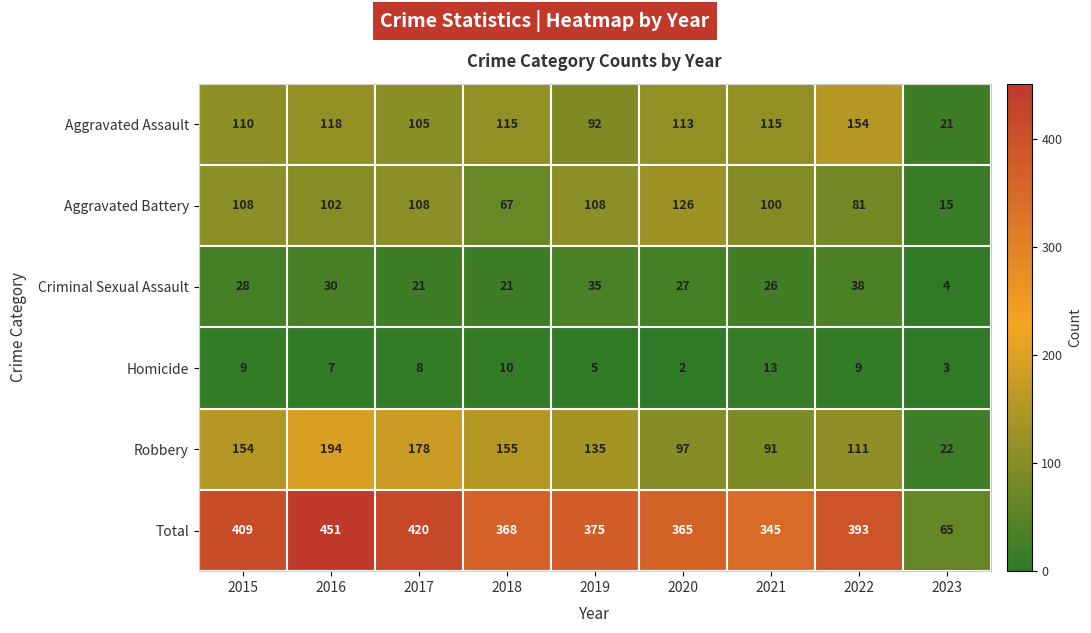

What is the total value across all series at 2017?

840